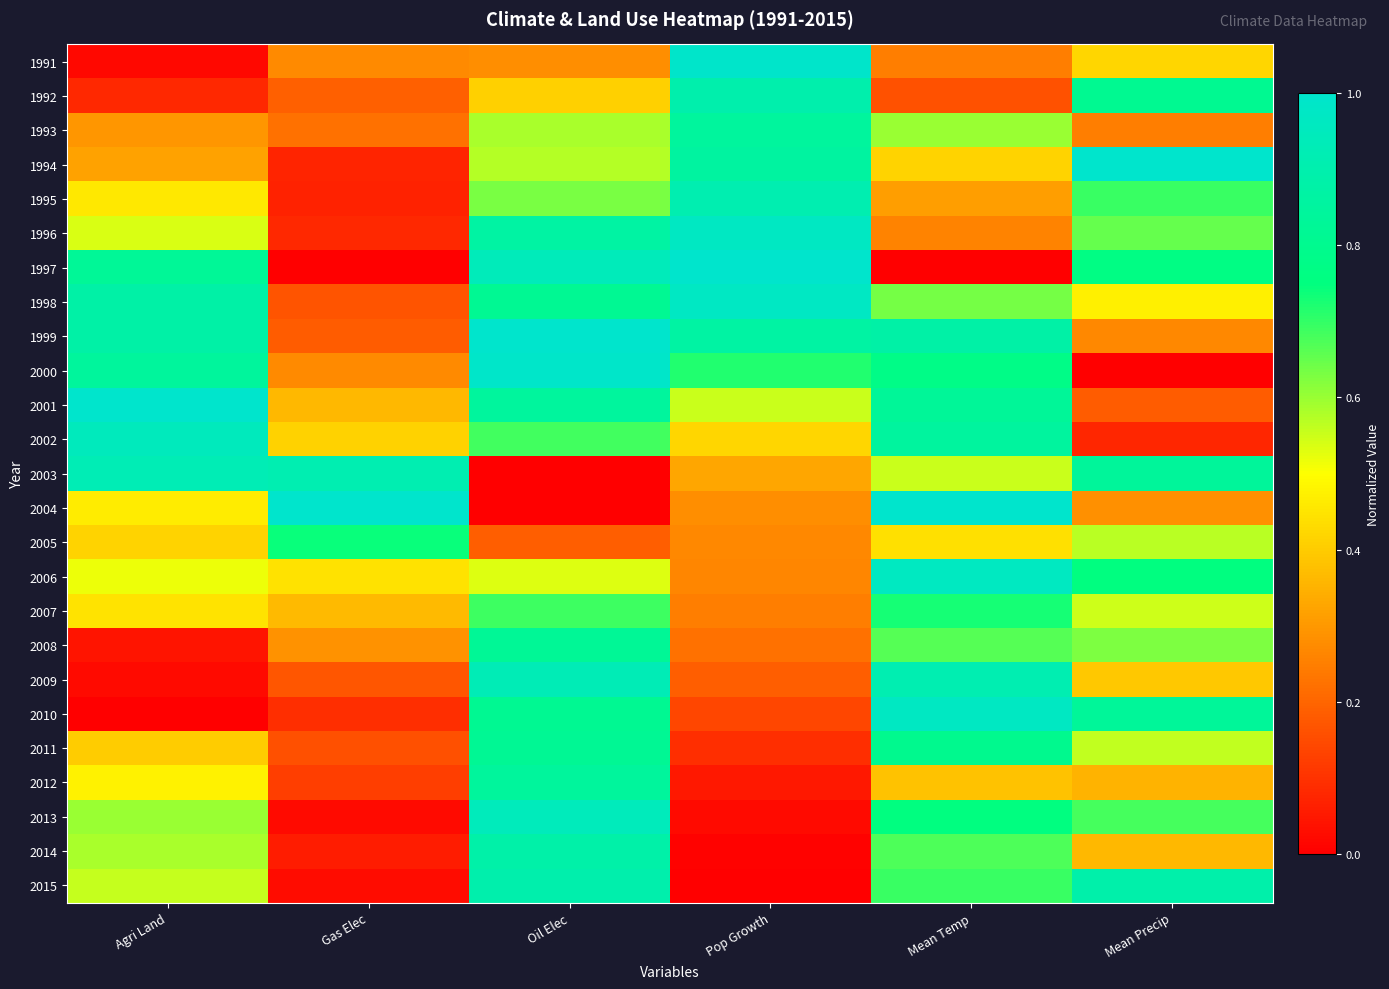

At how many categories does at least one series exceed 0?

6